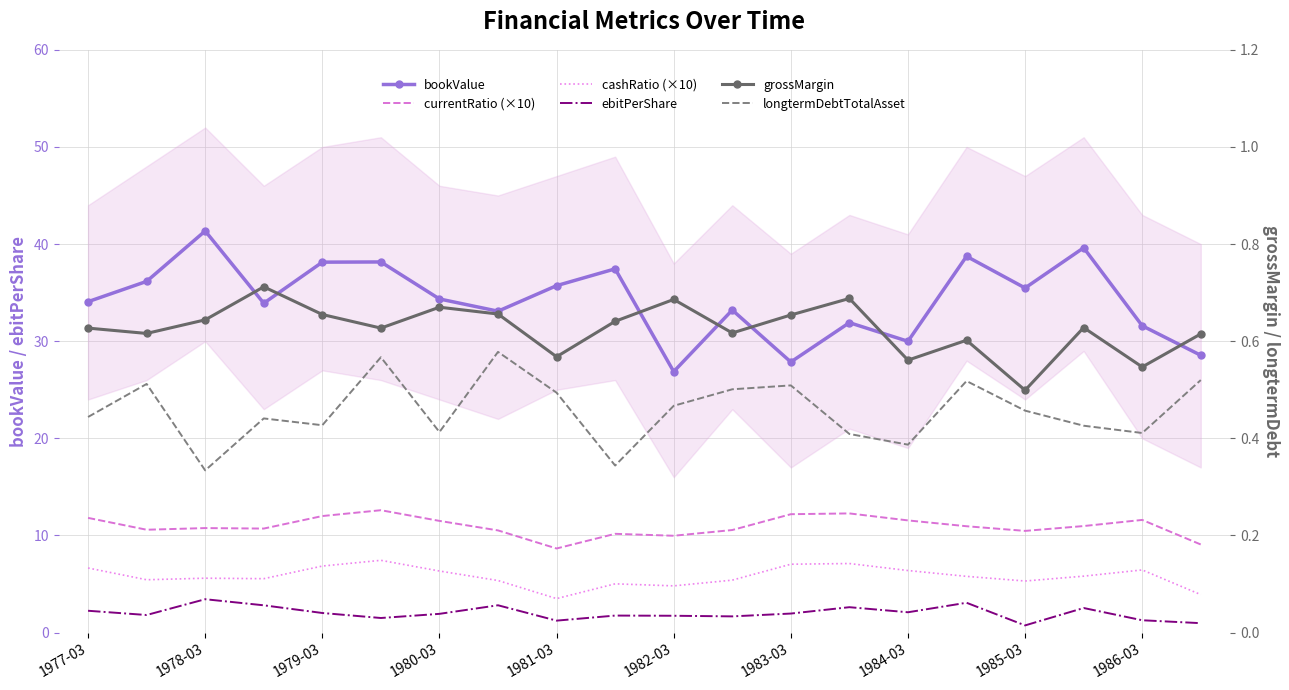

What is the smallest value displayed?

0.3